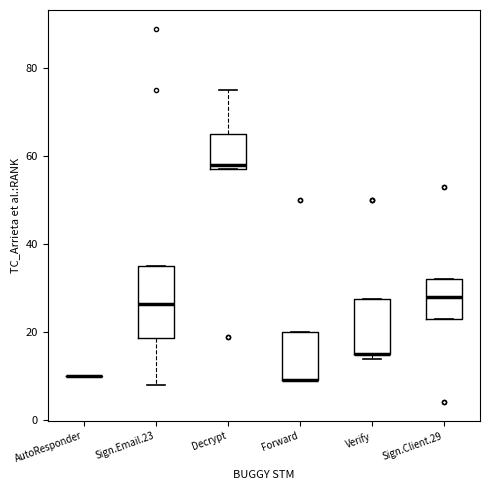

Reading left to right, transcribe this box plot: for each box, give where its median line is, the range the box spans, and where its two whiskers end, as read against the y-axis. The values are not printed on the chart, so give them approximately, as read against the axis.

AutoResponder: box collapsed to a line at 10, whiskers 10 to 10
Sign.Email.23: median 26, box 18 to 36, whiskers 8 to 36
Decrypt: median 58 (just above the box's lower edge), box 58 to 66, whiskers 58 to 76
Forward: median 10 (drawn on the box's lower edge), box 10 to 20, whiskers 10 to 20
Verify: median 16 (drawn on the box's lower edge), box 16 to 28, whiskers 14 to 28
Sign.Client.29: median 28, box 24 to 32, whiskers 24 to 32